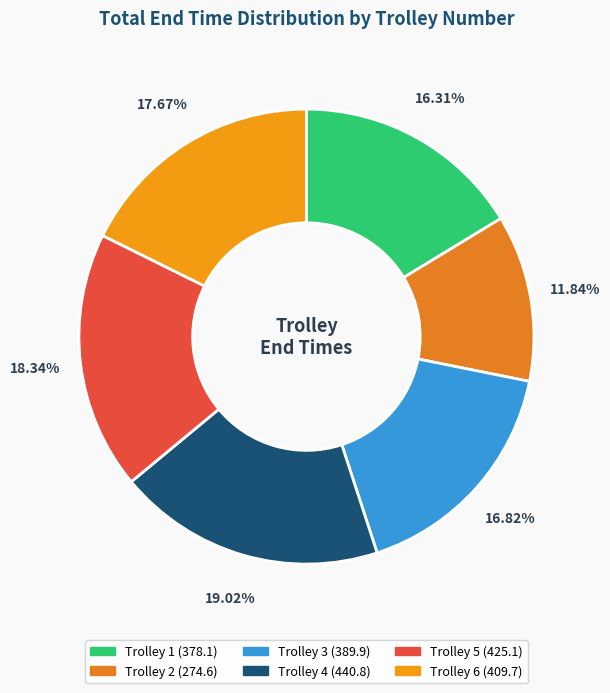

What is the largest slice in the pie chart?

Trolley 4